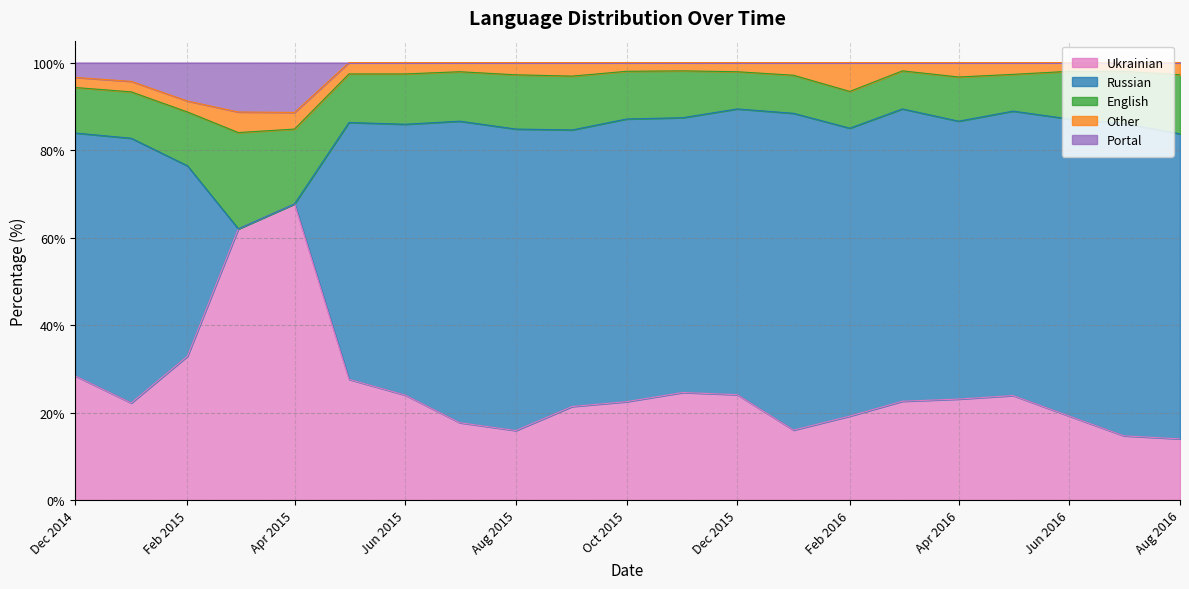

How many data points in English are less than 10?

5